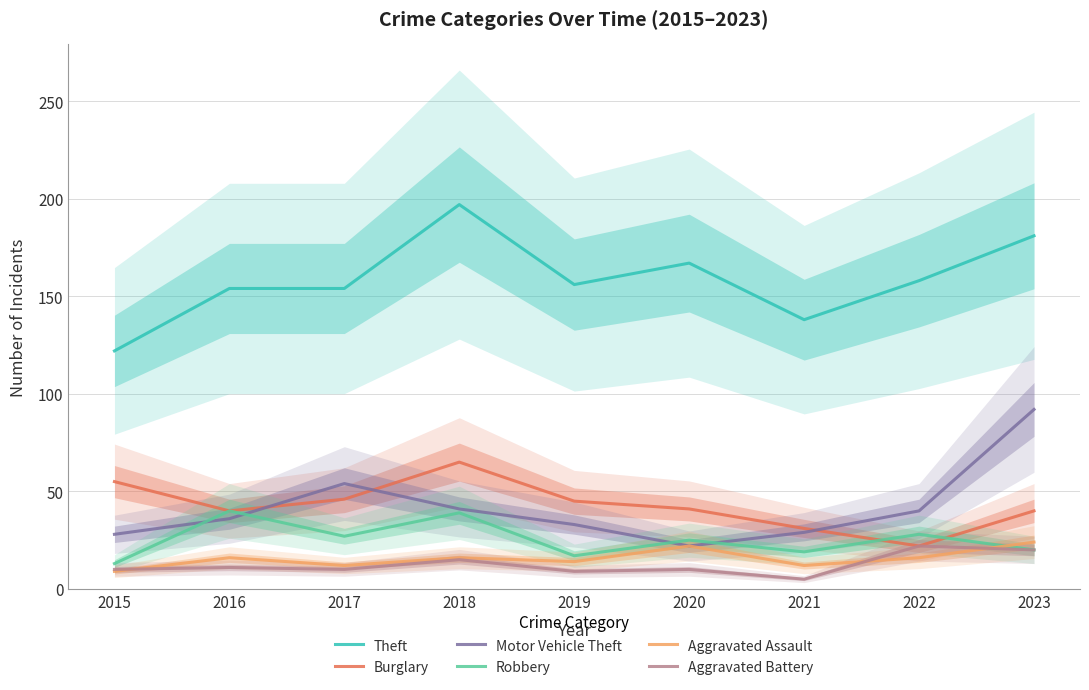

The value of Burglary at 2015 is 55. True or false?

True